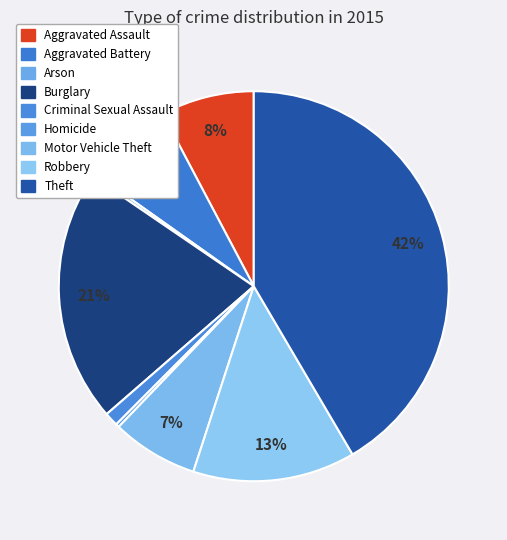

How much of the chart is everything except Robbery?

86.5%